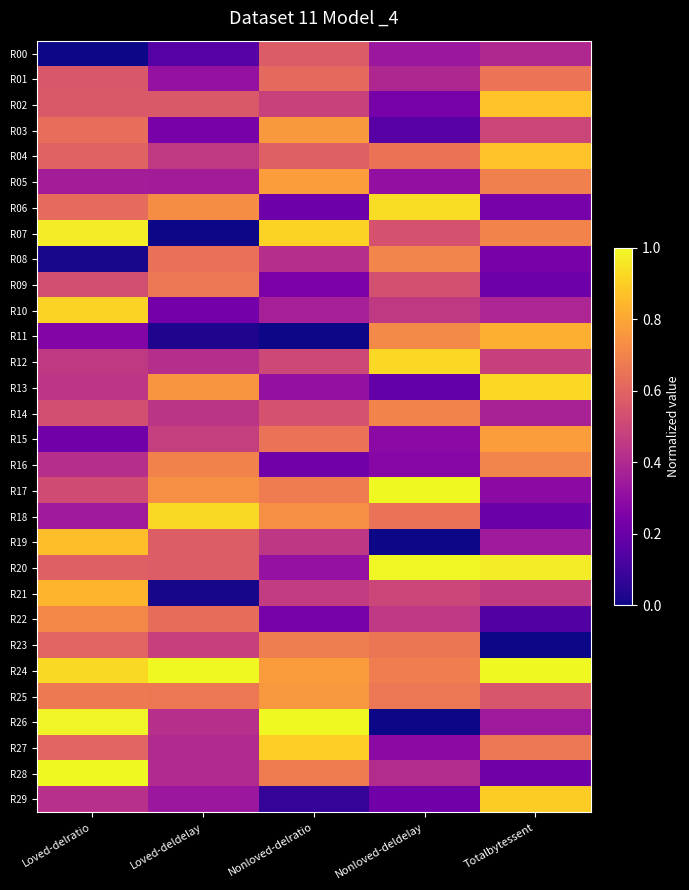

Reading left to right, extract all data points from this chart.

R00: Loved-delratio=0.0	Loved-deldelay=0.2	Nonloved-delratio=0.6	Nonloved-deldelay=0.3	Totalbytessent=0.4
R01: Loved-delratio=0.6	Loved-deldelay=0.3	Nonloved-delratio=0.6	Nonloved-deldelay=0.4	Totalbytessent=0.7
R02: Loved-delratio=0.6	Loved-deldelay=0.6	Nonloved-delratio=0.5	Nonloved-deldelay=0.2	Totalbytessent=0.9
R03: Loved-delratio=0.6	Loved-deldelay=0.2	Nonloved-delratio=0.8	Nonloved-deldelay=0.2	Totalbytessent=0.5
R04: Loved-delratio=0.6	Loved-deldelay=0.5	Nonloved-delratio=0.6	Nonloved-deldelay=0.6	Totalbytessent=0.9
R05: Loved-delratio=0.4	Loved-deldelay=0.4	Nonloved-delratio=0.8	Nonloved-deldelay=0.3	Totalbytessent=0.7
R06: Loved-delratio=0.6	Loved-deldelay=0.7	Nonloved-delratio=0.2	Nonloved-deldelay=0.9	Totalbytessent=0.2
R07: Loved-delratio=1.0	Loved-deldelay=0.0	Nonloved-delratio=0.9	Nonloved-deldelay=0.5	Totalbytessent=0.7
R08: Loved-delratio=0.0	Loved-deldelay=0.6	Nonloved-delratio=0.4	Nonloved-deldelay=0.7	Totalbytessent=0.2
R09: Loved-delratio=0.5	Loved-deldelay=0.7	Nonloved-delratio=0.2	Nonloved-deldelay=0.5	Totalbytessent=0.2
R10: Loved-delratio=0.9	Loved-deldelay=0.2	Nonloved-delratio=0.4	Nonloved-deldelay=0.5	Totalbytessent=0.4
R11: Loved-delratio=0.3	Loved-deldelay=0.0	Nonloved-delratio=0.0	Nonloved-deldelay=0.7	Totalbytessent=0.8
R12: Loved-delratio=0.5	Loved-deldelay=0.4	Nonloved-delratio=0.5	Nonloved-deldelay=0.9	Totalbytessent=0.5
R13: Loved-delratio=0.4	Loved-deldelay=0.8	Nonloved-delratio=0.3	Nonloved-deldelay=0.2	Totalbytessent=0.9
R14: Loved-delratio=0.5	Loved-deldelay=0.4	Nonloved-delratio=0.5	Nonloved-deldelay=0.7	Totalbytessent=0.4
R15: Loved-delratio=0.2	Loved-deldelay=0.5	Nonloved-delratio=0.6	Nonloved-deldelay=0.3	Totalbytessent=0.8
R16: Loved-delratio=0.4	Loved-deldelay=0.7	Nonloved-delratio=0.2	Nonloved-deldelay=0.3	Totalbytessent=0.7
R17: Loved-delratio=0.5	Loved-deldelay=0.7	Nonloved-delratio=0.7	Nonloved-deldelay=1.0	Totalbytessent=0.3
R18: Loved-delratio=0.4	Loved-deldelay=0.9	Nonloved-delratio=0.7	Nonloved-deldelay=0.6	Totalbytessent=0.2
R19: Loved-delratio=0.9	Loved-deldelay=0.6	Nonloved-delratio=0.4	Nonloved-deldelay=0.0	Totalbytessent=0.3
R20: Loved-delratio=0.6	Loved-deldelay=0.6	Nonloved-delratio=0.3	Nonloved-deldelay=1.0	Totalbytessent=1.0
R21: Loved-delratio=0.8	Loved-deldelay=0.0	Nonloved-delratio=0.5	Nonloved-deldelay=0.5	Totalbytessent=0.5
R22: Loved-delratio=0.7	Loved-deldelay=0.6	Nonloved-delratio=0.2	Nonloved-deldelay=0.5	Totalbytessent=0.1
R23: Loved-delratio=0.6	Loved-deldelay=0.5	Nonloved-delratio=0.7	Nonloved-deldelay=0.7	Totalbytessent=0.0
R24: Loved-delratio=0.9	Loved-deldelay=1.0	Nonloved-delratio=0.8	Nonloved-deldelay=0.7	Totalbytessent=1.0
R25: Loved-delratio=0.7	Loved-deldelay=0.7	Nonloved-delratio=0.8	Nonloved-deldelay=0.7	Totalbytessent=0.6
R26: Loved-delratio=1.0	Loved-deldelay=0.4	Nonloved-delratio=1.0	Nonloved-deldelay=0.0	Totalbytessent=0.3
R27: Loved-delratio=0.6	Loved-deldelay=0.4	Nonloved-delratio=0.9	Nonloved-deldelay=0.3	Totalbytessent=0.7
R28: Loved-delratio=1.0	Loved-deldelay=0.4	Nonloved-delratio=0.7	Nonloved-deldelay=0.4	Totalbytessent=0.2
R29: Loved-delratio=0.4	Loved-deldelay=0.3	Nonloved-delratio=0.1	Nonloved-deldelay=0.2	Totalbytessent=0.9